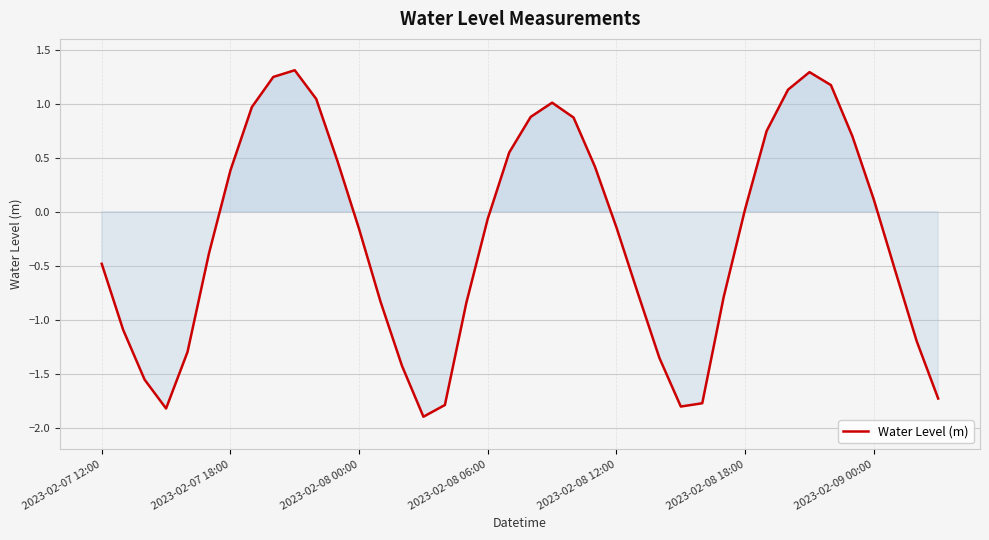

What is the maximum value shown in the chart?

1.3